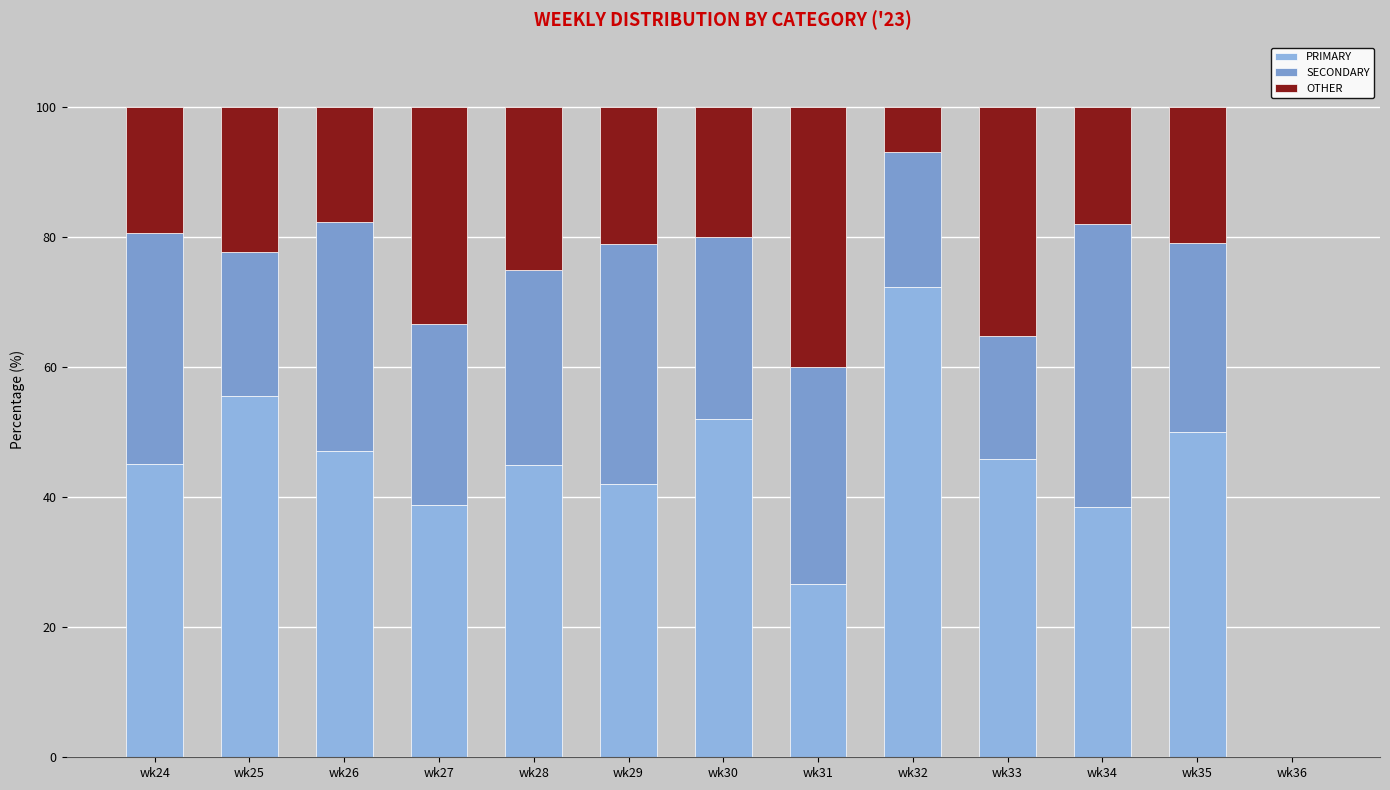

Are the bars horizontal?

No